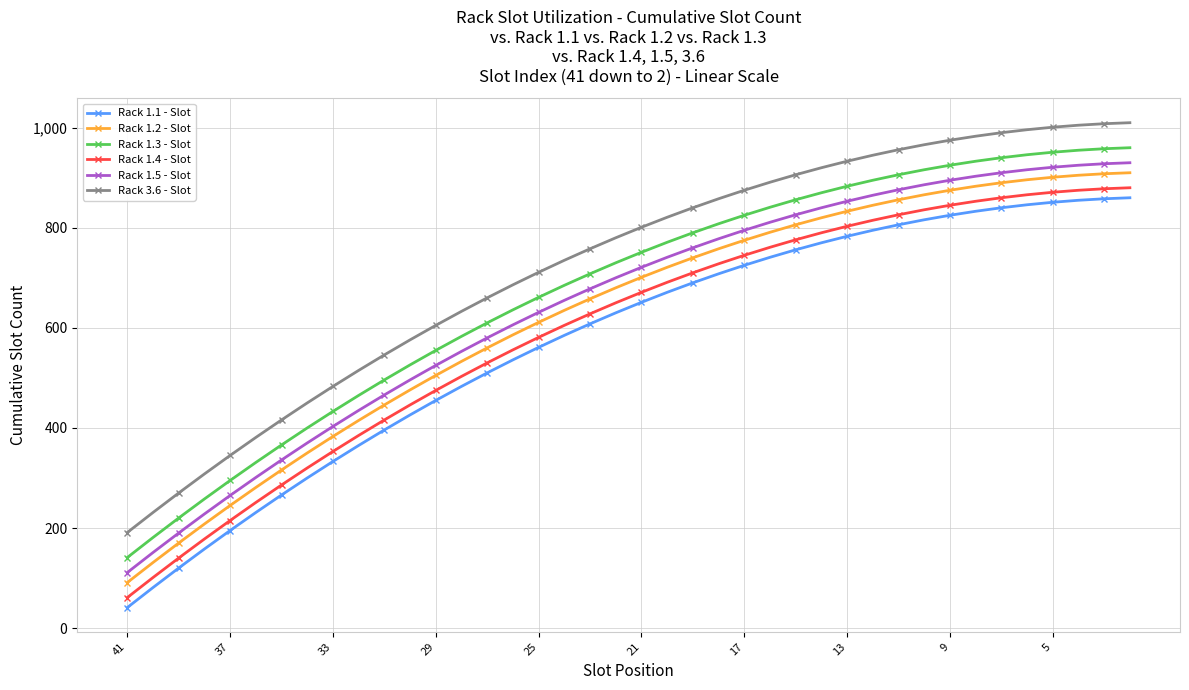

What is the value of the Rack 1.5 - Slot point at the 28th from the left?

840